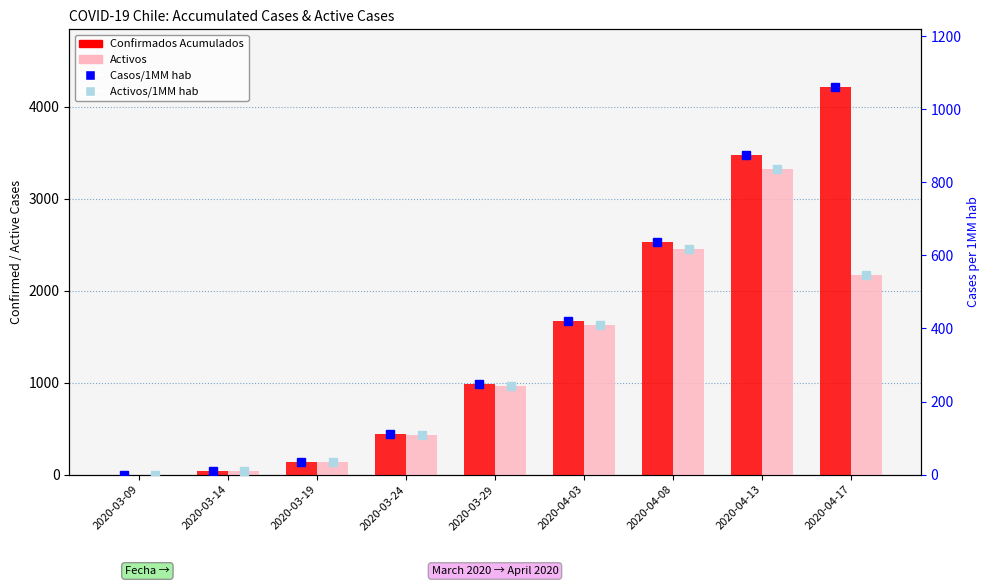

True or false: Activos/1MM hab has a value of 0.3 at 2020-03-09.

False